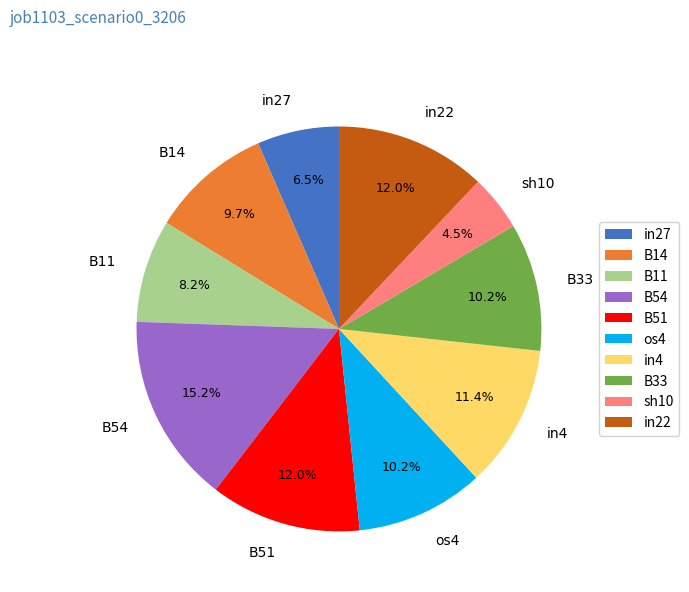

Which category has the smallest portion of the pie?

sh10